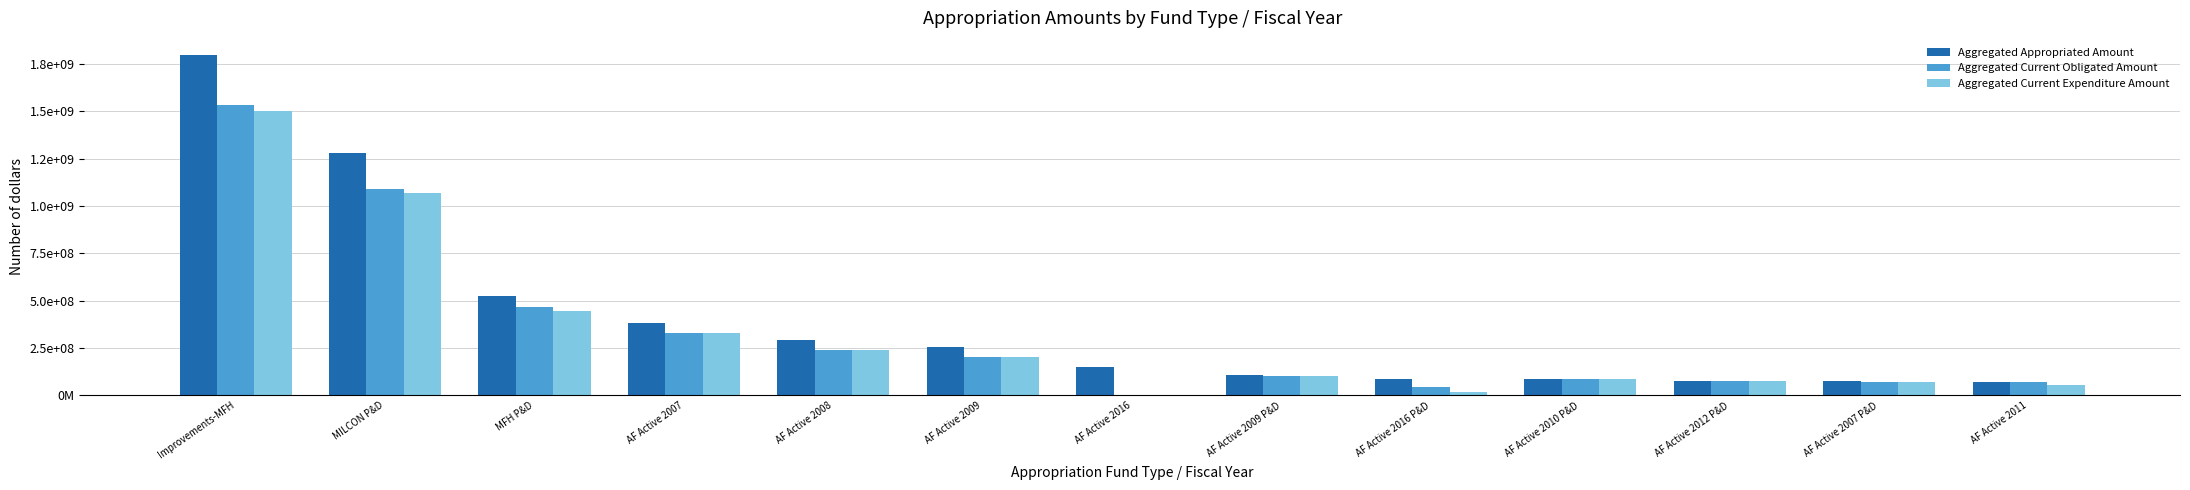

Does the chart contain stacked bars?

No